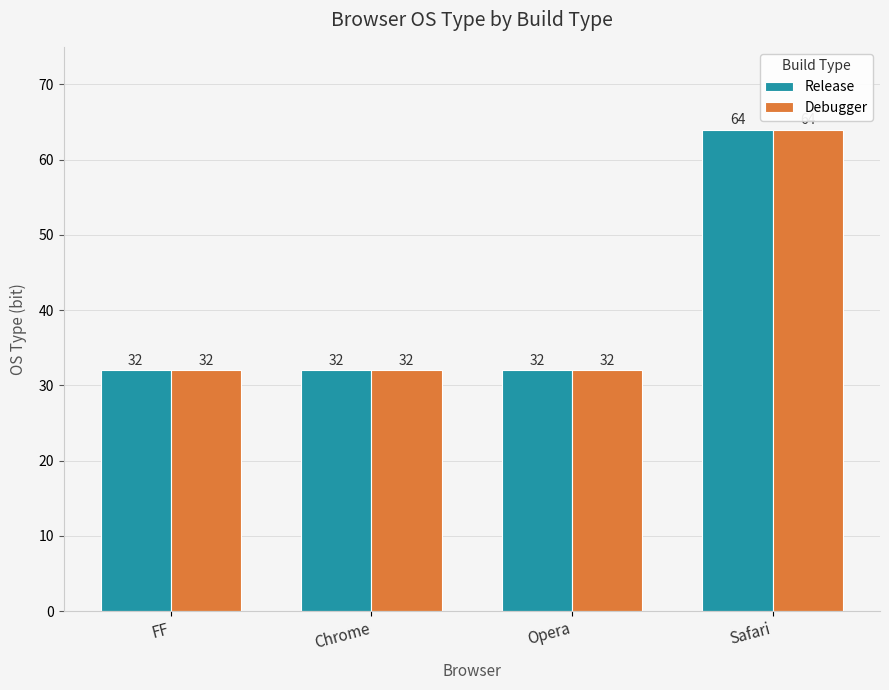

What is the sum of all Release values?

160